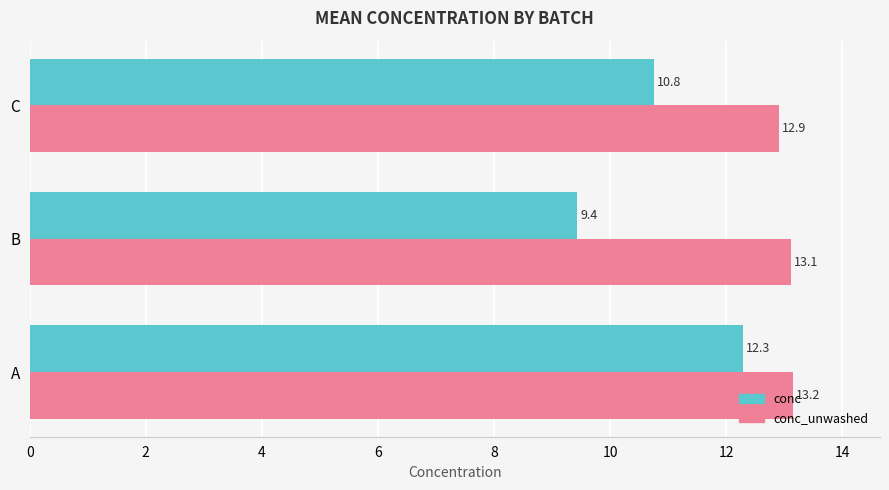

Which series has the largest range (max minus min)?

conc